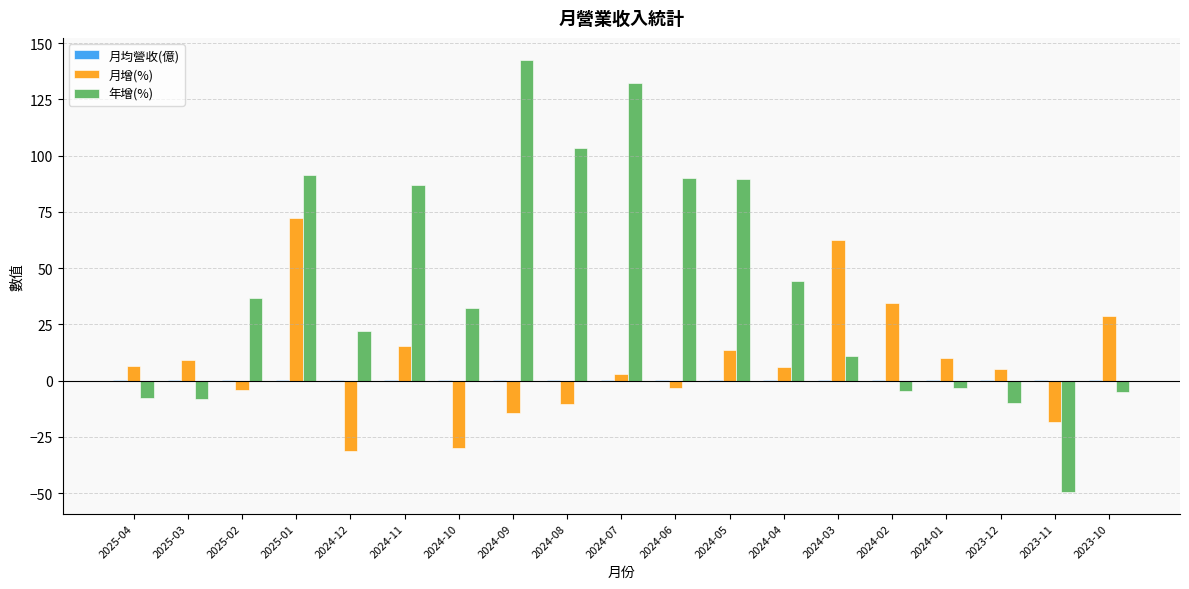

At which category is the sum across all series the highest?

2025-01